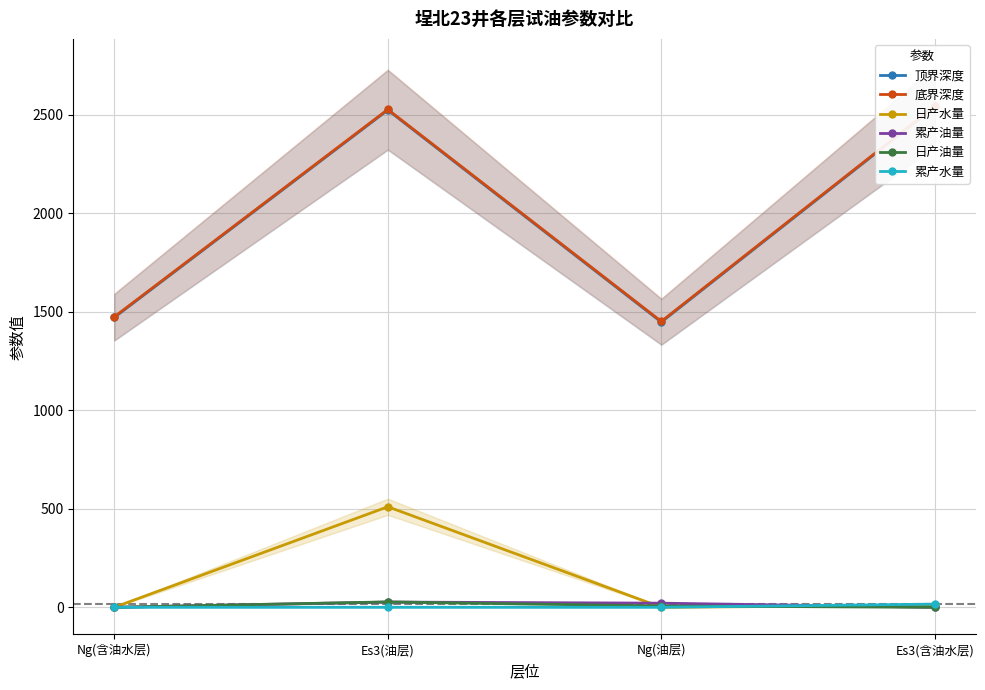

True or false: 顶界深度 and 日产油量 intersect in this chart.

False